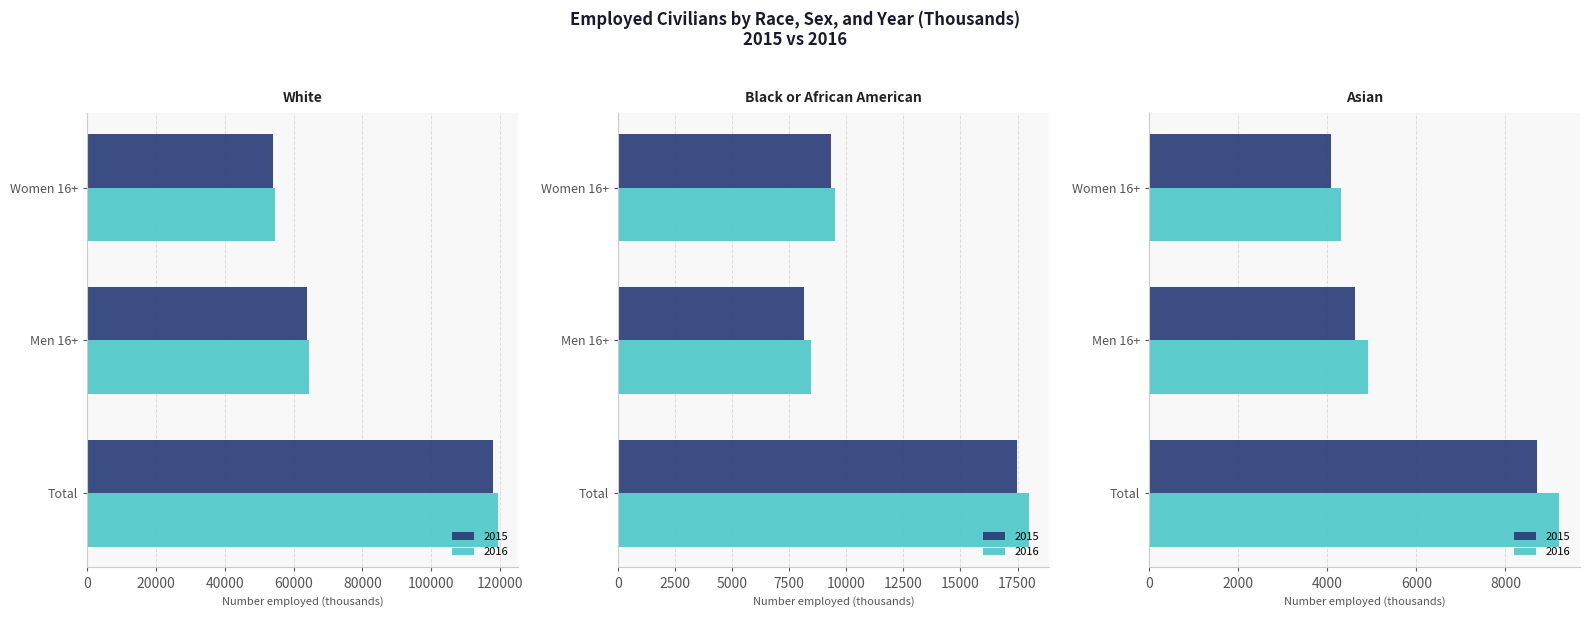

The White 2015 series shows 63892 at Men 16+. True or false?

True